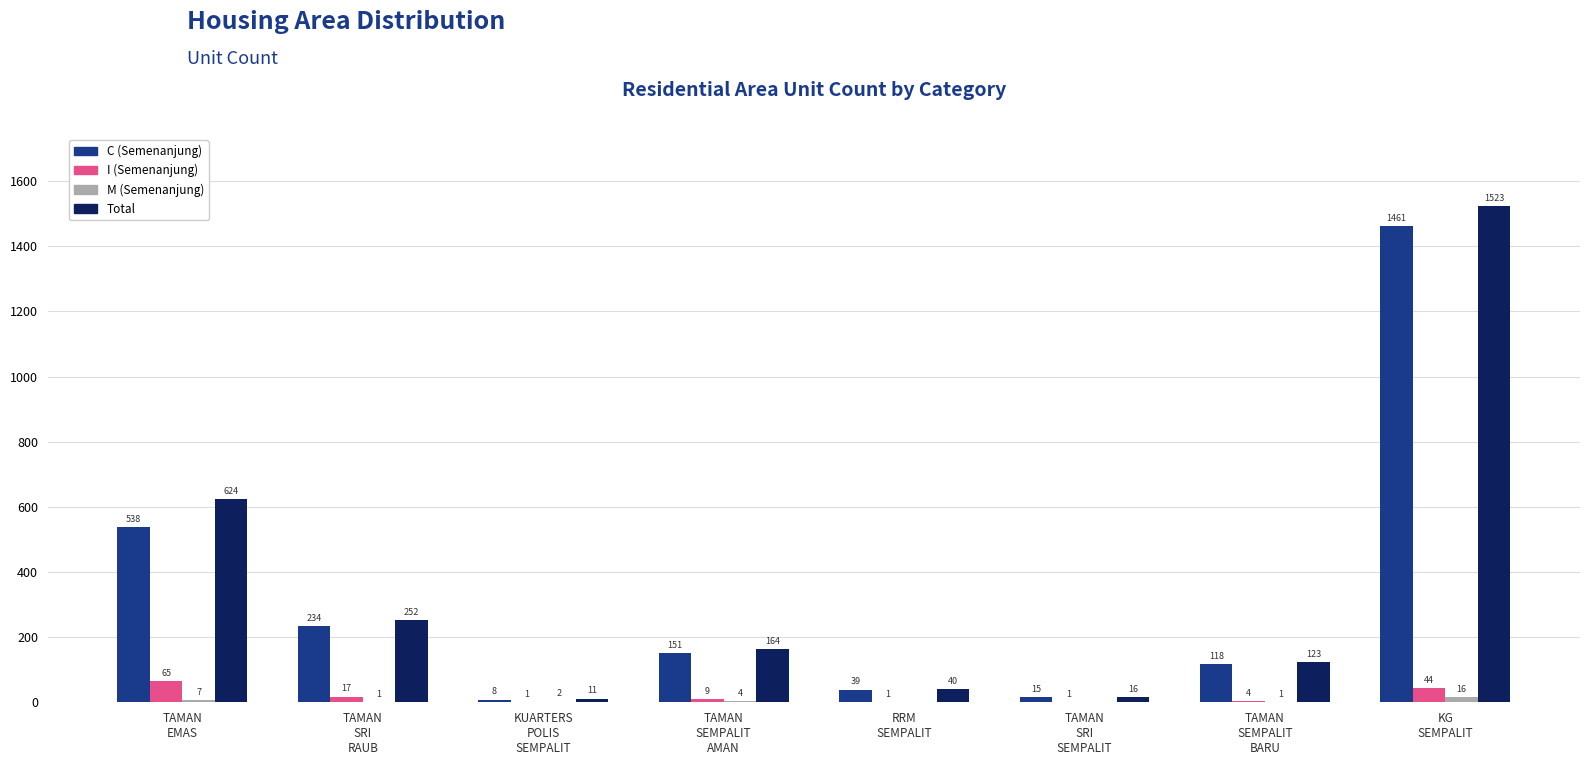

What is the maximum value shown in the chart?

1523